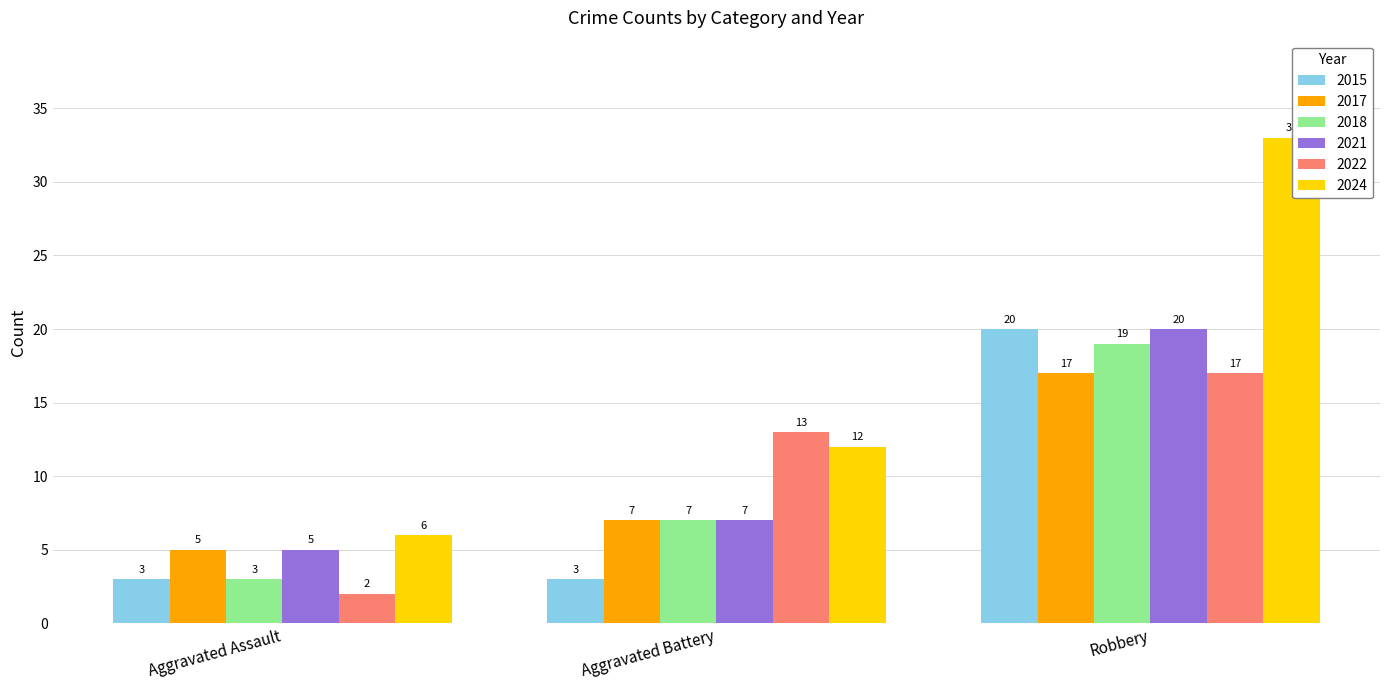

How many series are shown in this chart?

6